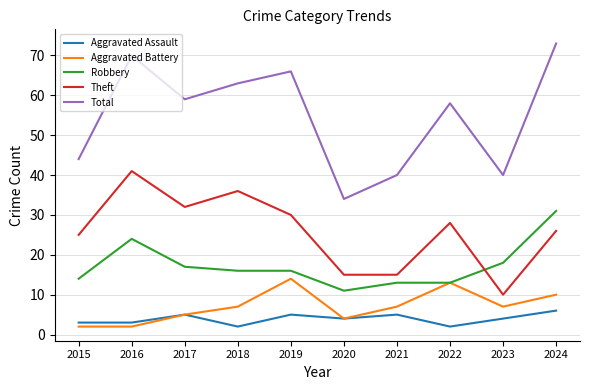

True or false: Theft has a value of 23 at 2020.

False